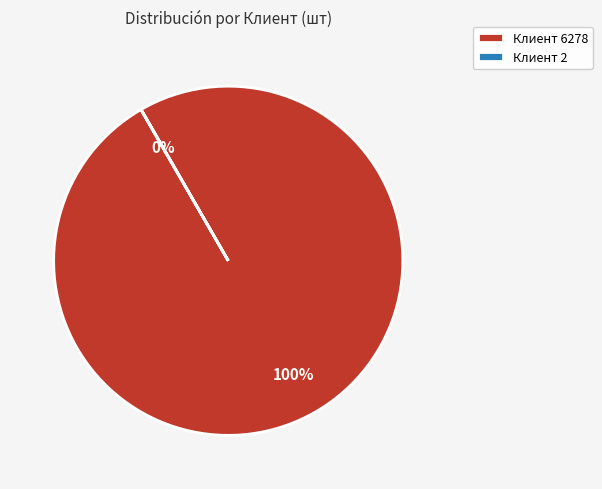

To the nearest percent, what portion does Клиент 6278 represent?

100%